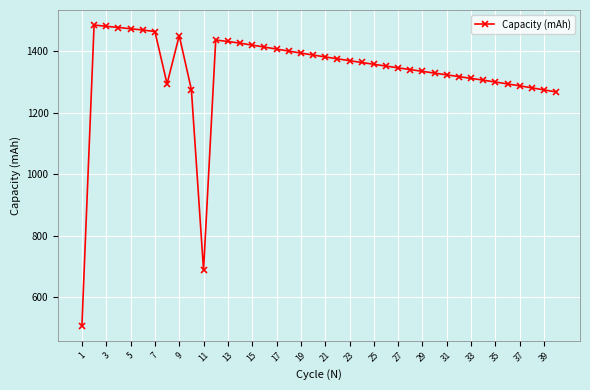

What is the average value?

1333.0